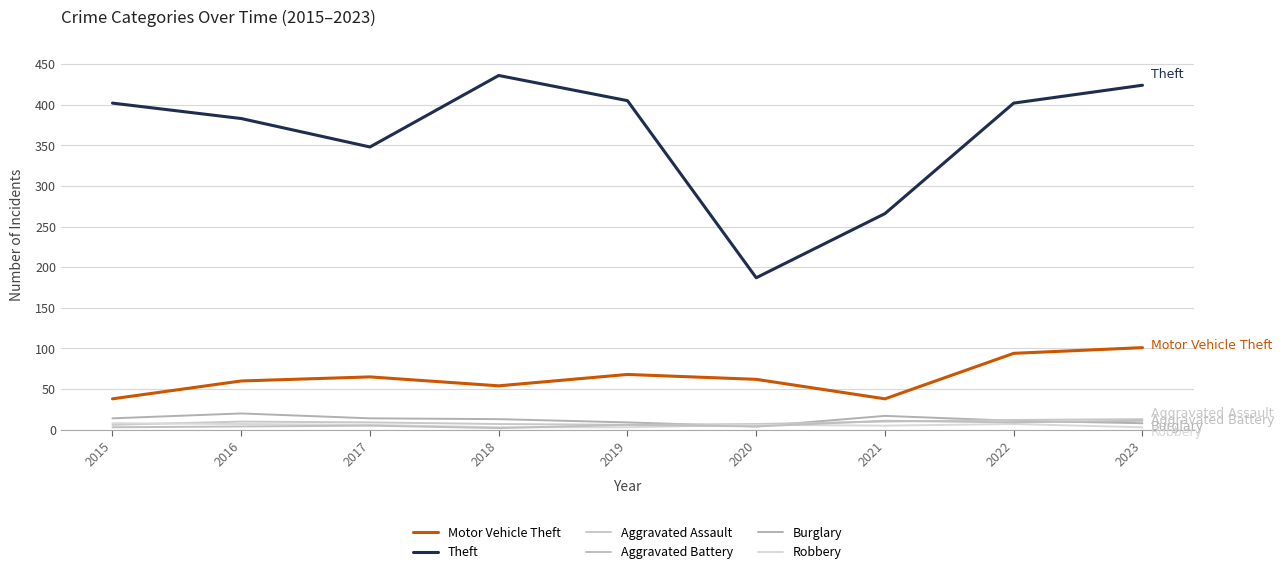

In Motor Vehicle Theft, how many points are lower than both neighbors (excluding endpoints)?

2